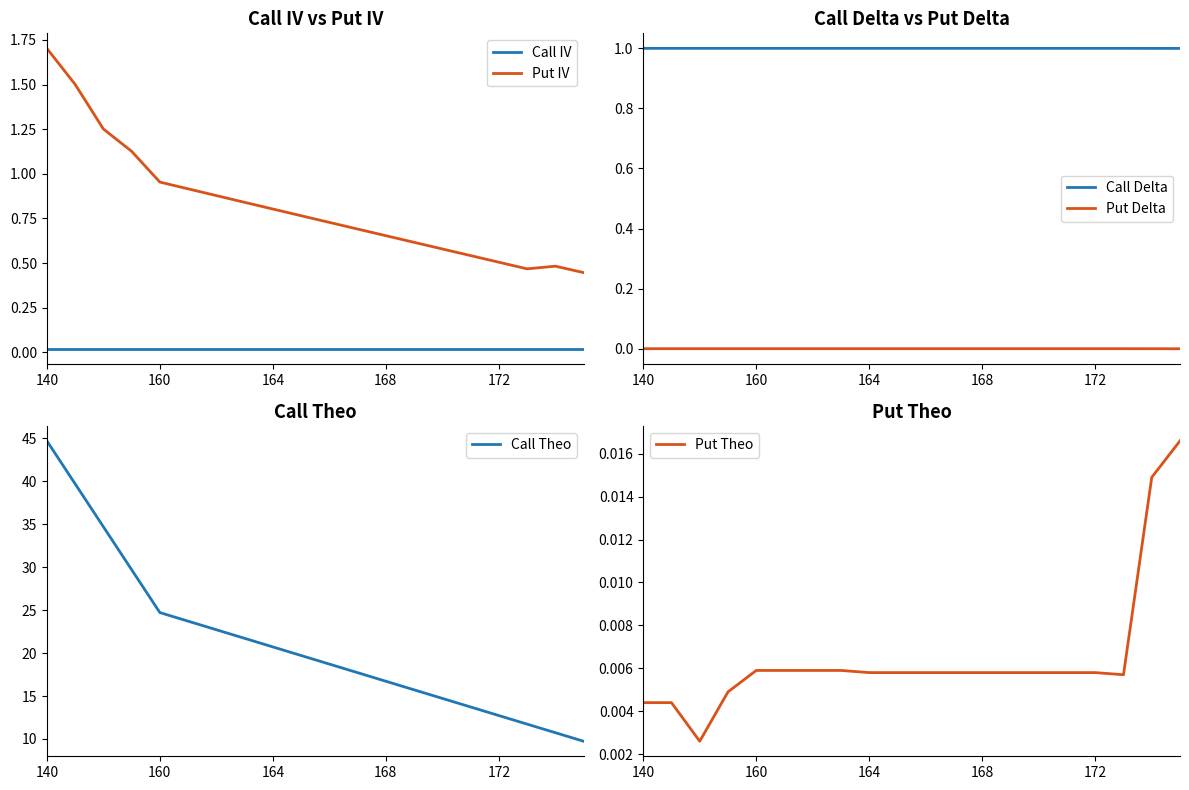

Where is Call Delta nearest to the value 0?

19